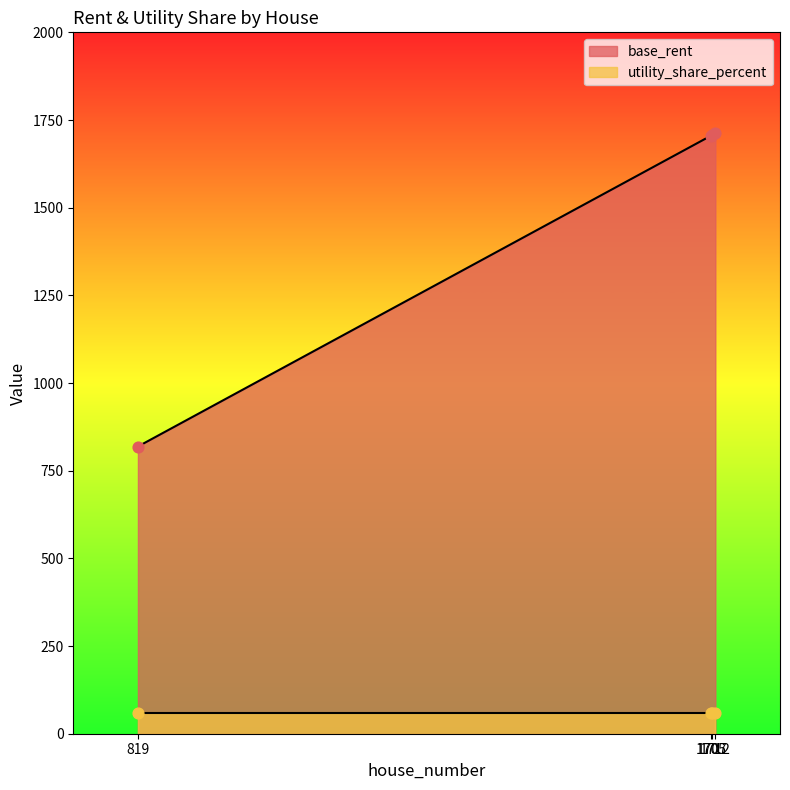

What is the ratio of the value at 1705 to the value at 1712?

1.0